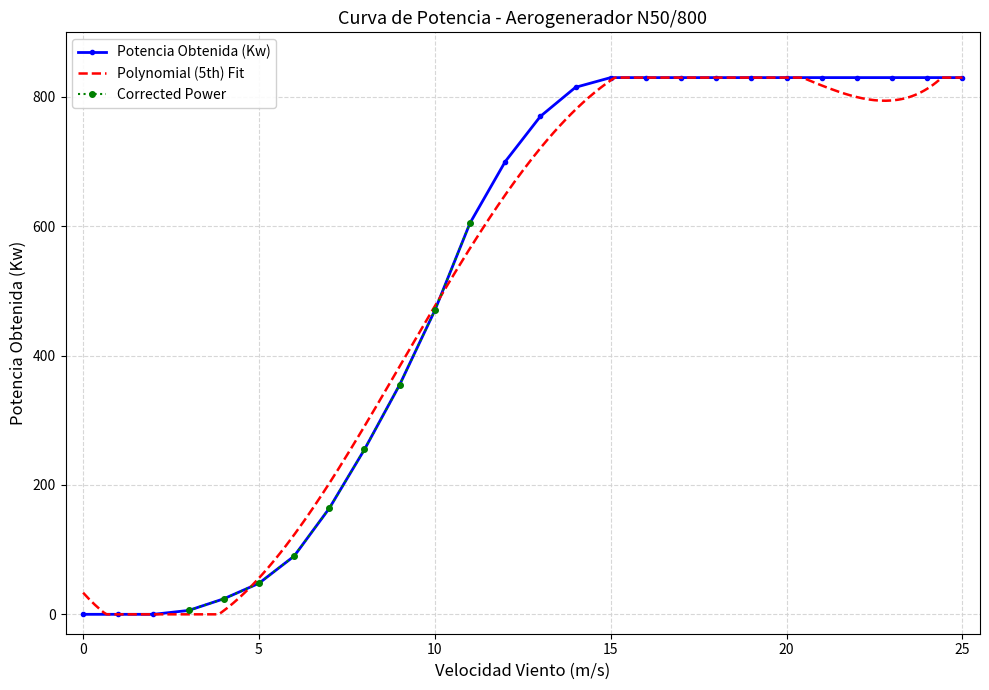

What is the difference between the maximum and minimum values?

830